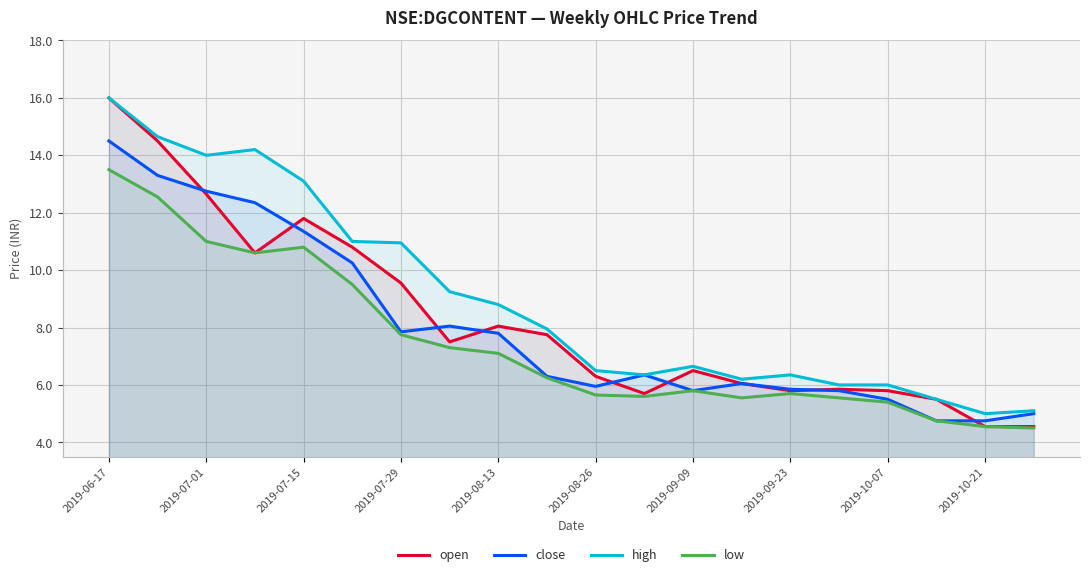

The close series shows 6.0 at 2019-08-26. True or false?

True